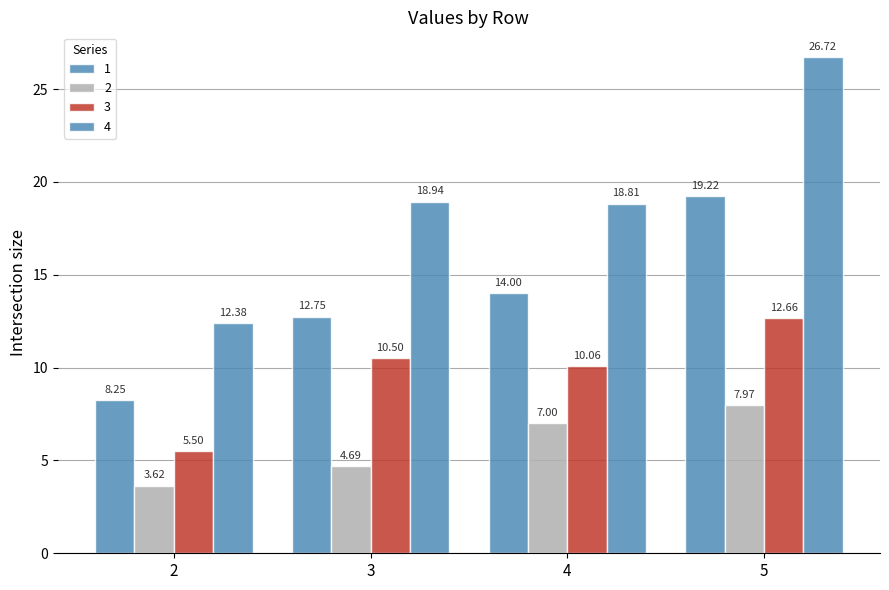

True or false: 1 has a value of 14.0 at 4.

True